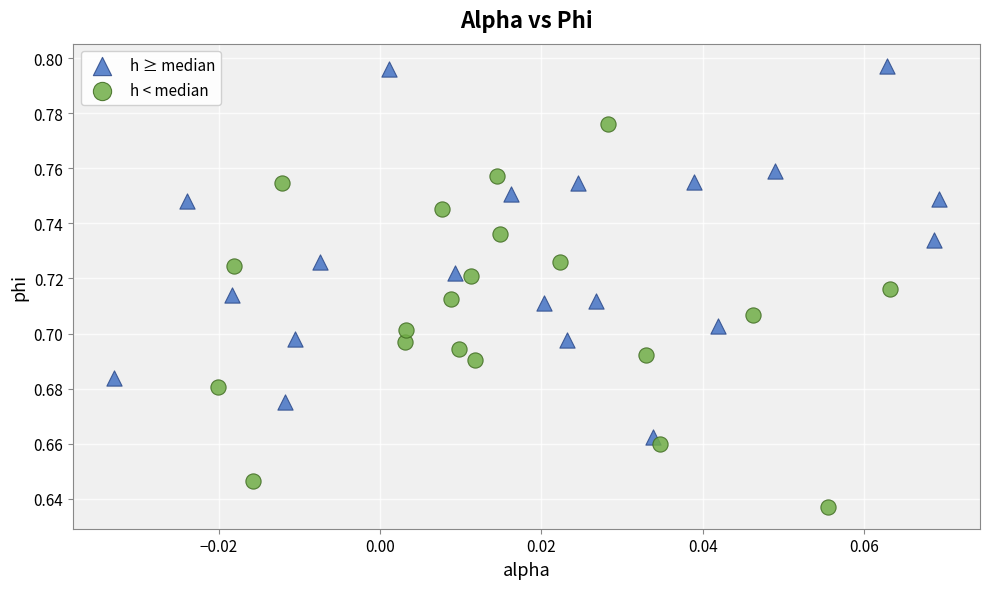

Which series reaches the minimum Y coordinate?

h < median